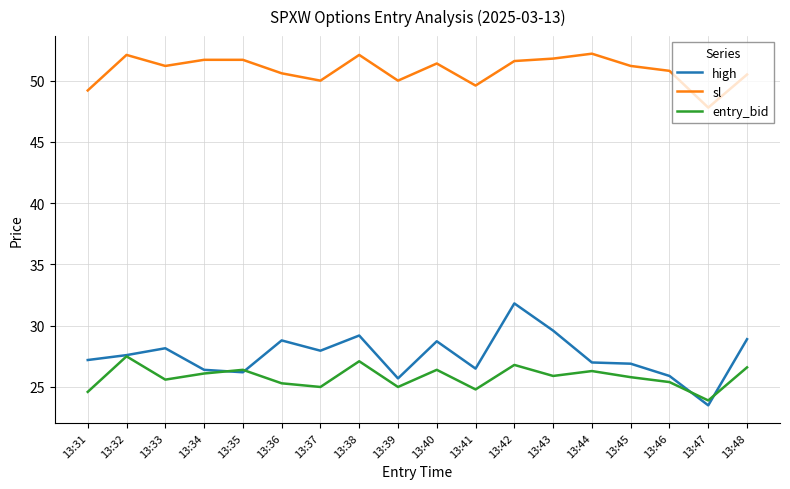

True or false: high has more than 2 points higher than both neighbors.

True